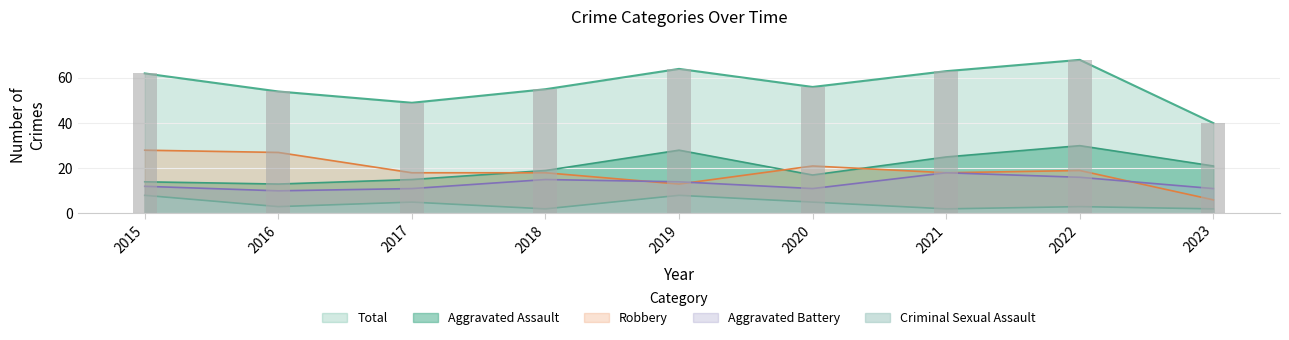

Reading left to right, extract all data points from this chart.

Aggravated Assault: 2015=14	2016=13	2017=15	2018=19	2019=28	2020=17	2021=25	2022=30	2023=21
Aggravated Battery: 2015=12	2016=10	2017=11	2018=15	2019=14	2020=11	2021=18	2022=16	2023=11
Criminal Sexual Assault: 2015=8	2016=3	2017=5	2018=2	2019=8	2020=5	2021=2	2022=3	2023=2
Robbery: 2015=28	2016=27	2017=18	2018=18	2019=13	2020=21	2021=18	2022=19	2023=6
Total: 2015=62	2016=54	2017=49	2018=55	2019=64	2020=56	2021=63	2022=68	2023=40